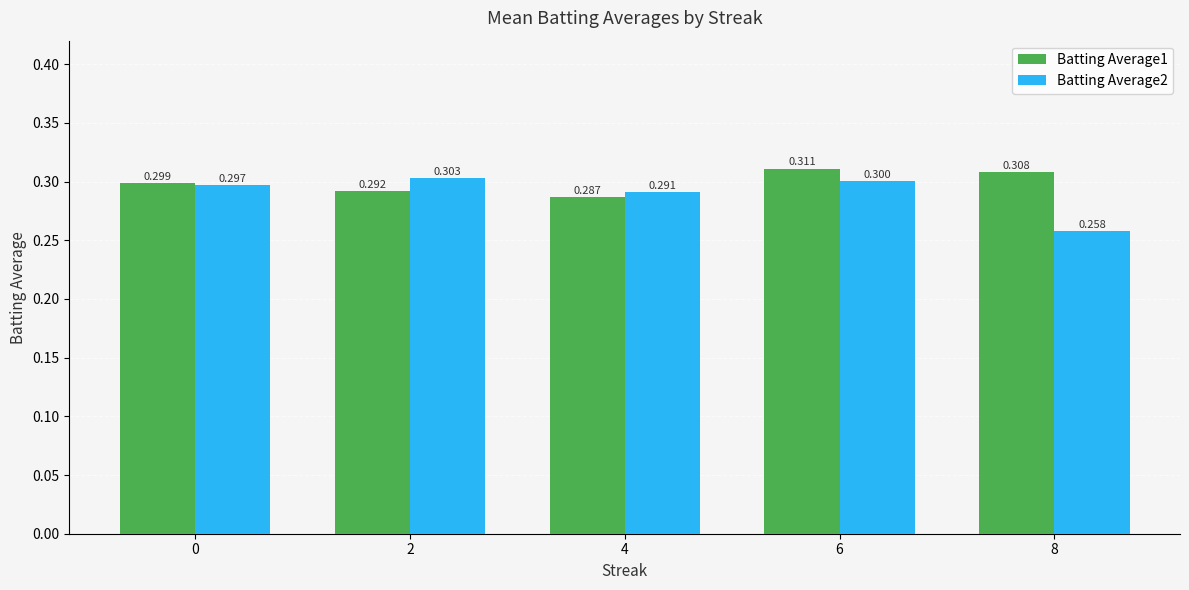

What is the sum of all Batting Average2 values?

1.4